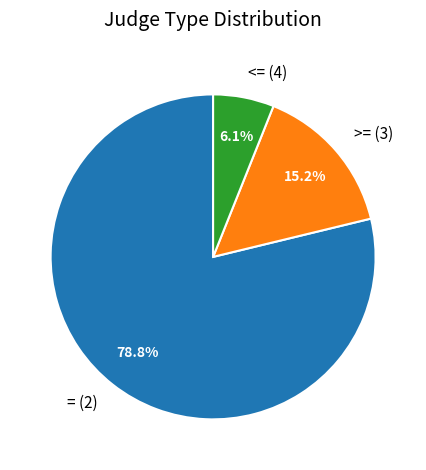

Approximately how many times larger is the value at >= (3) compared to <= (4)?

2.5